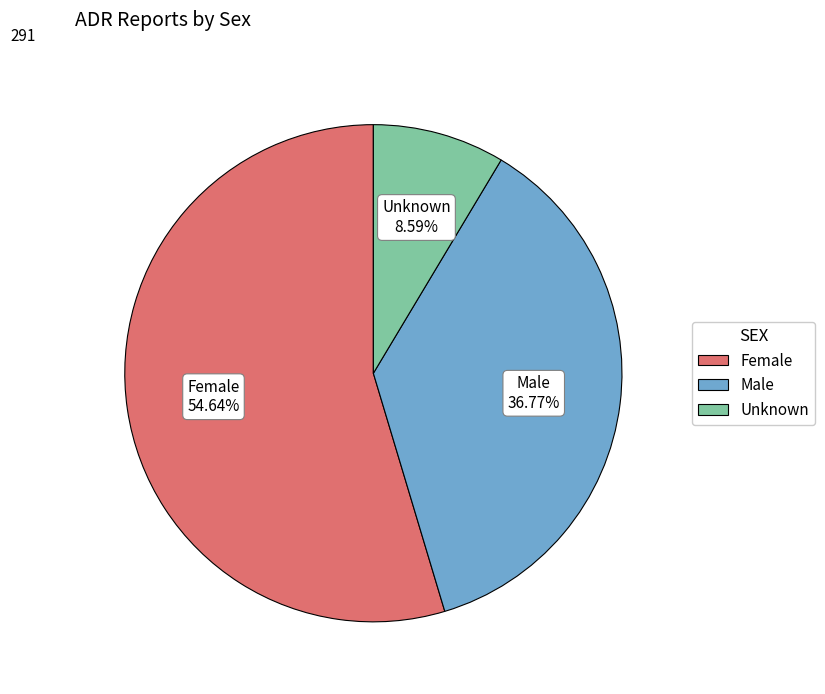

How many segments does this pie chart have?

3